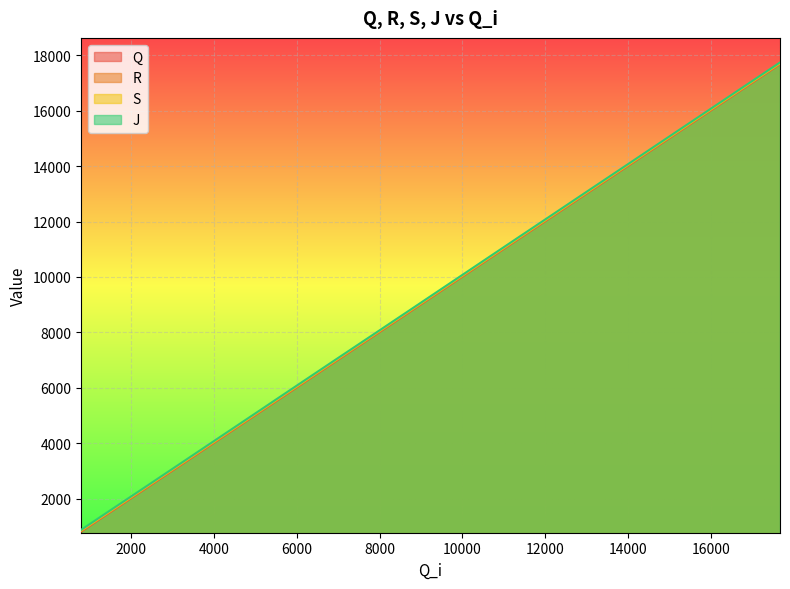

What is the lowest value of the S series?

843